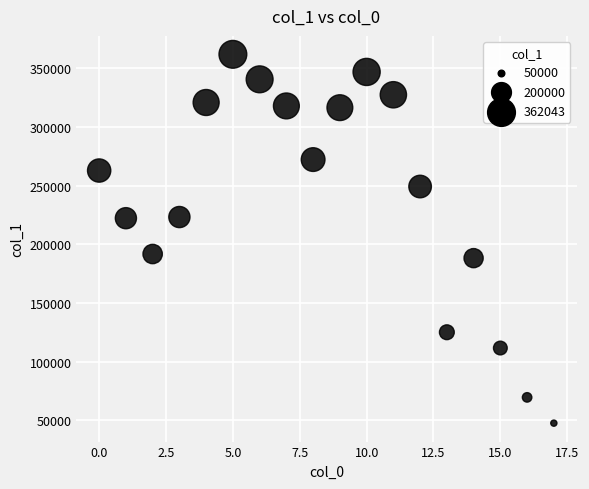

What Y value in the scatter plot is closest to 204858?

191839